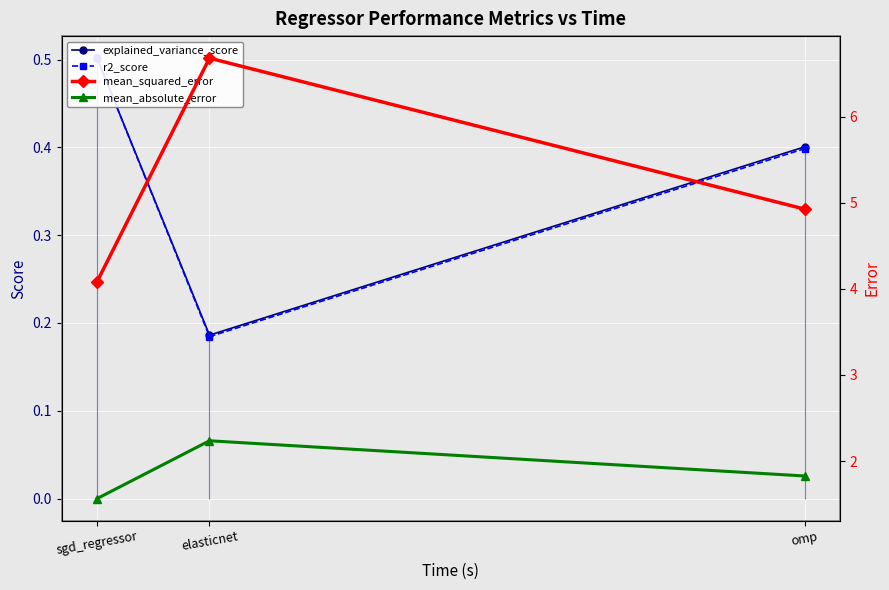

Reading right to left, extract all data points from this chart.

explained_variance_score: 0.4	0.2	0.5
r2_score: 0.4	0.2	0.5
mean_squared_error: 4.9	6.7	4.1
mean_absolute_error: 1.8	2.2	1.6